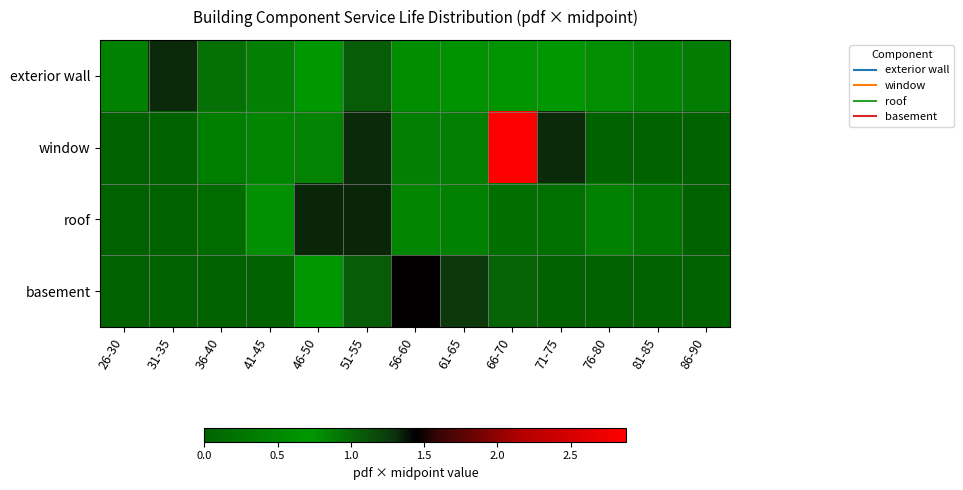

At how many categories does at least one series exceed 1?

7